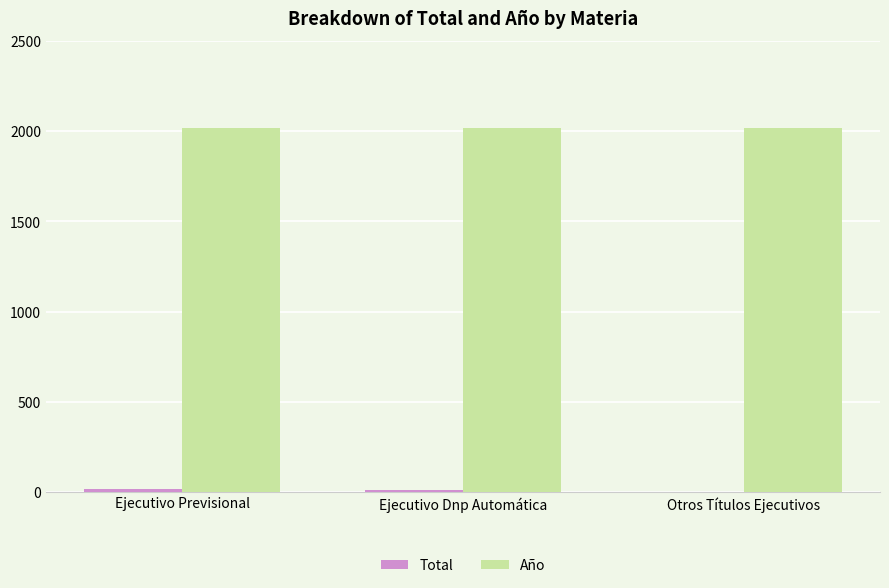

How many groups of bars are there?

3